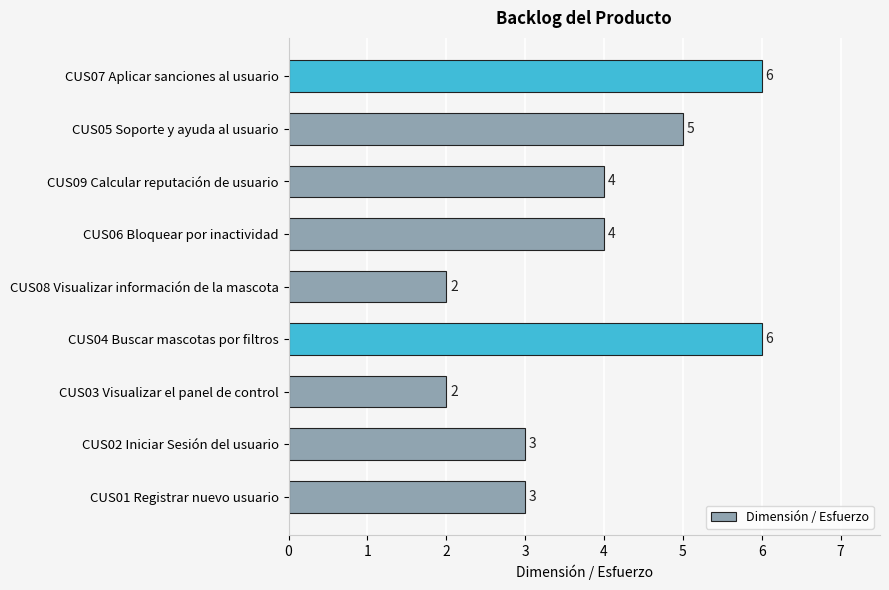

Which has a higher value, CUS08 Visualizar información de la mascota or CUS01 Registrar nuevo usuario?

CUS01 Registrar nuevo usuario